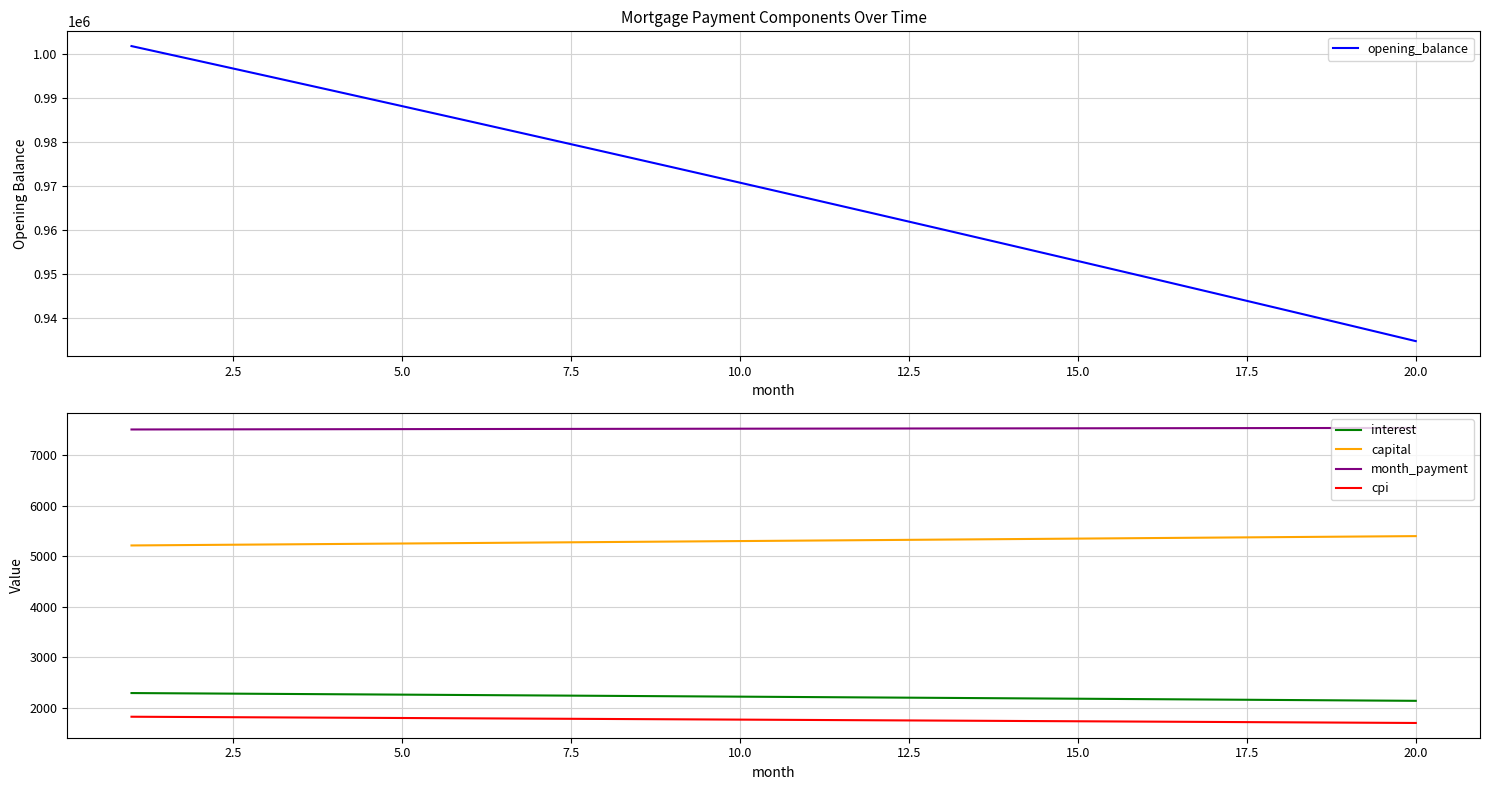

How many data points in opening_balance are less than 970743?

10